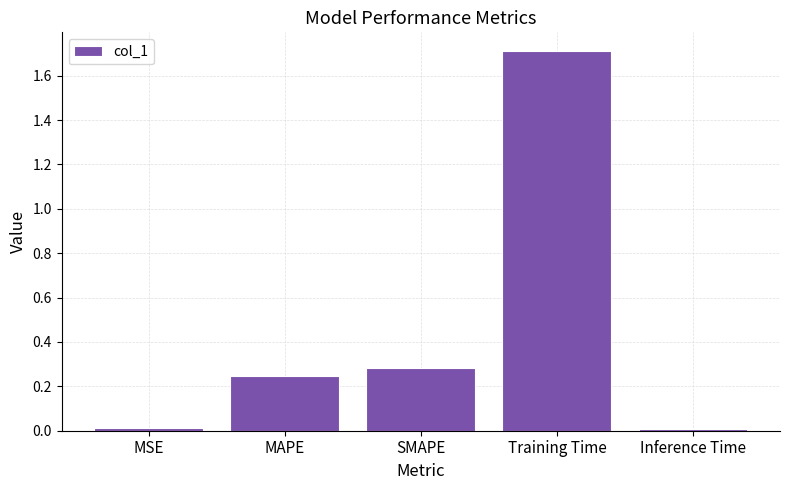

What is the sum of the values at Inference Time and SMAPE?

0.3